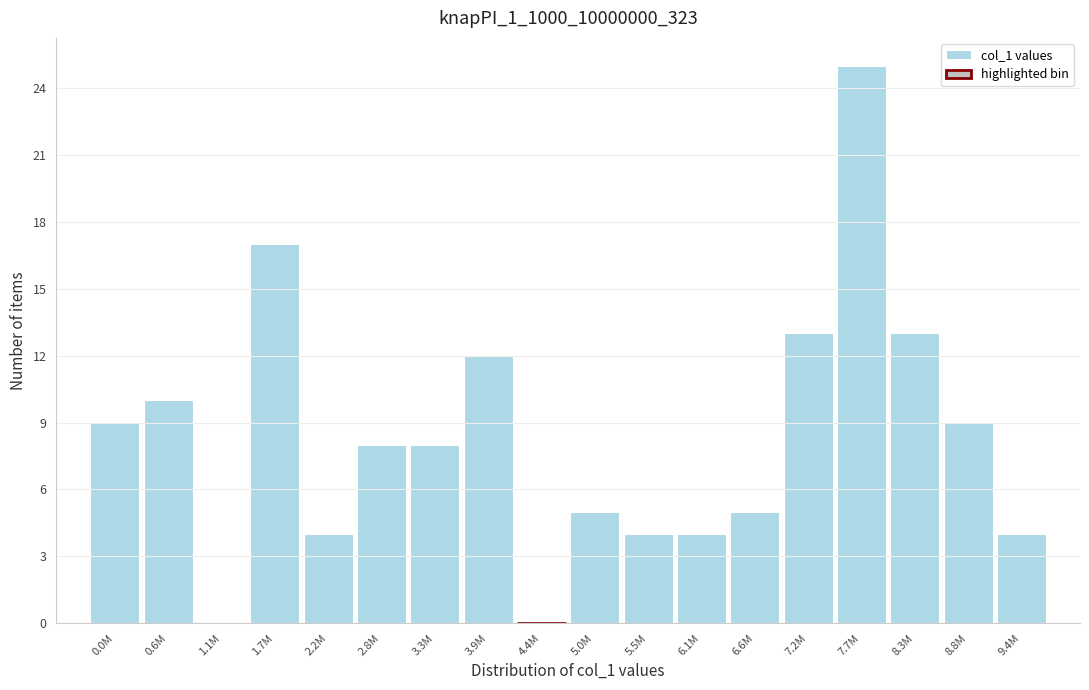

Reading left to right, what are all the values shown in this chart?

0.0M=9	0.6M=10	1.1M=0	1.7M=17	2.2M=4	2.8M=8	3.3M=8	3.9M=12	4.4M=0	5.0M=5	5.5M=4	6.1M=4	6.6M=5	7.2M=13	7.7M=25	8.3M=13	8.8M=9	9.4M=4